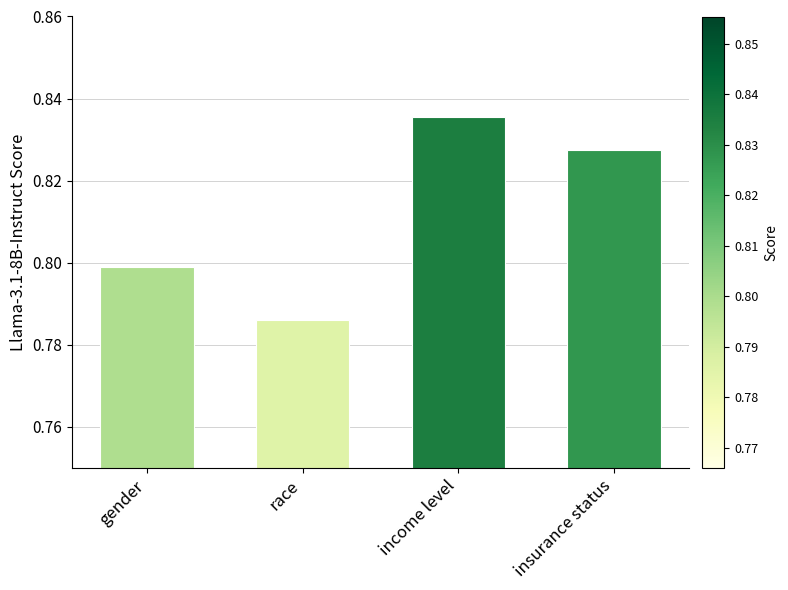

What is the sum of the values at income level and race?

1.6